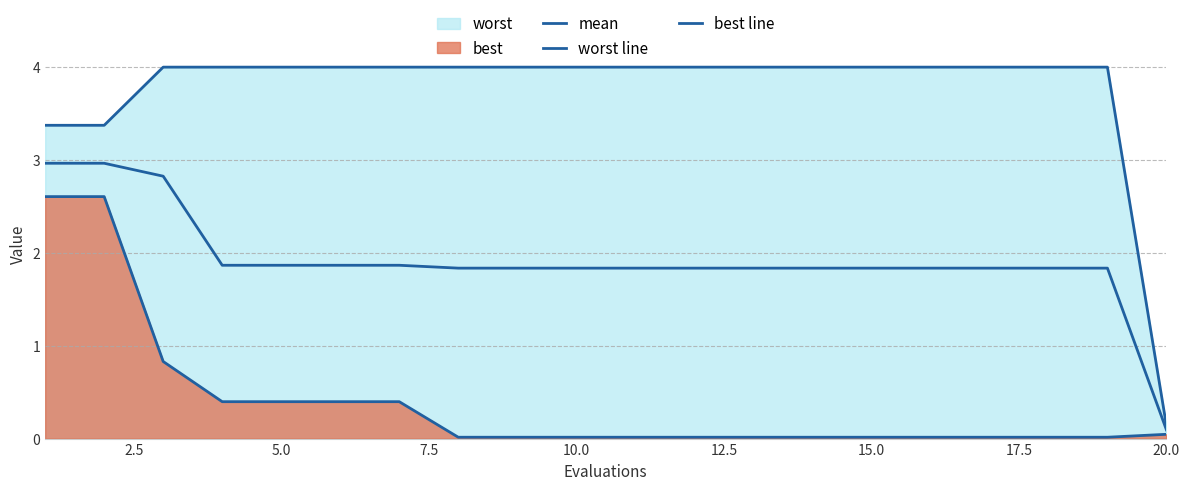

Which series has the widest spread of values?

worst line